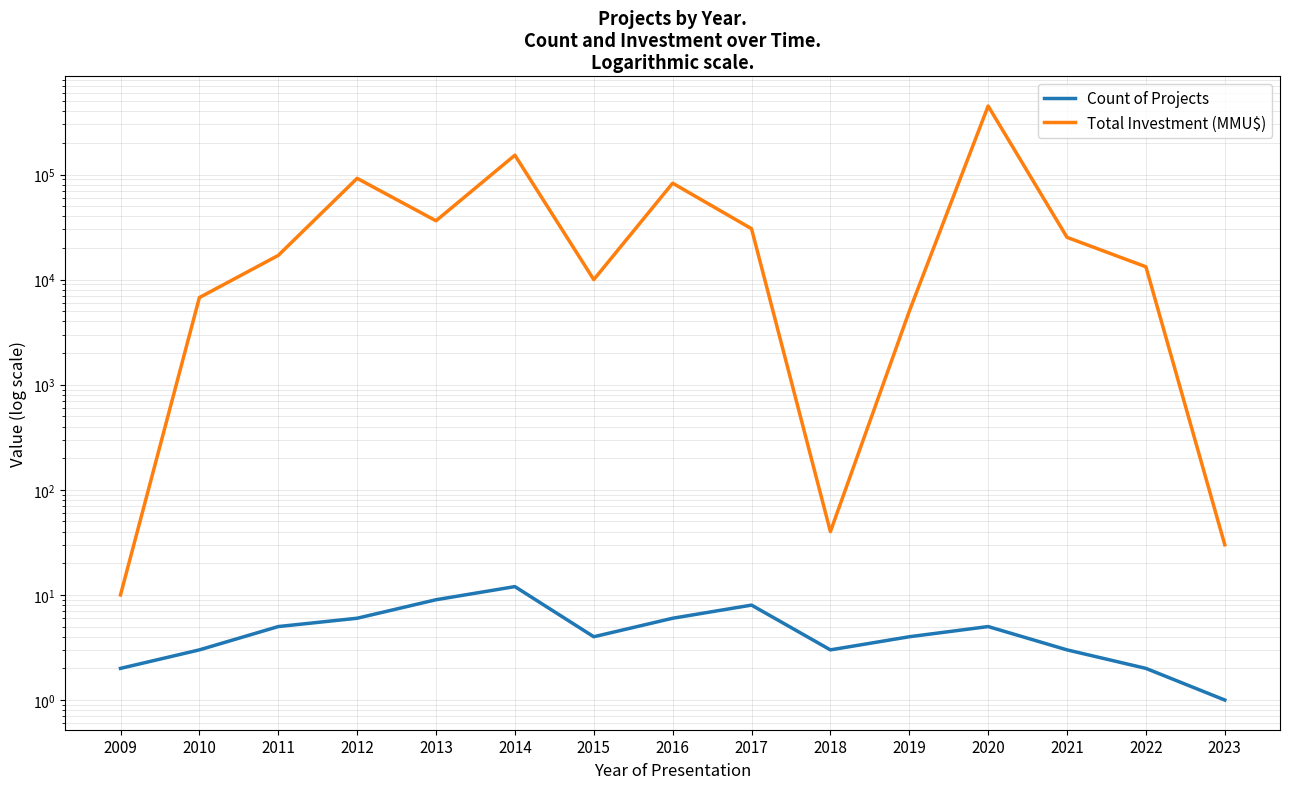

Is it true that Count of Projects equals 6 at 2012?

True